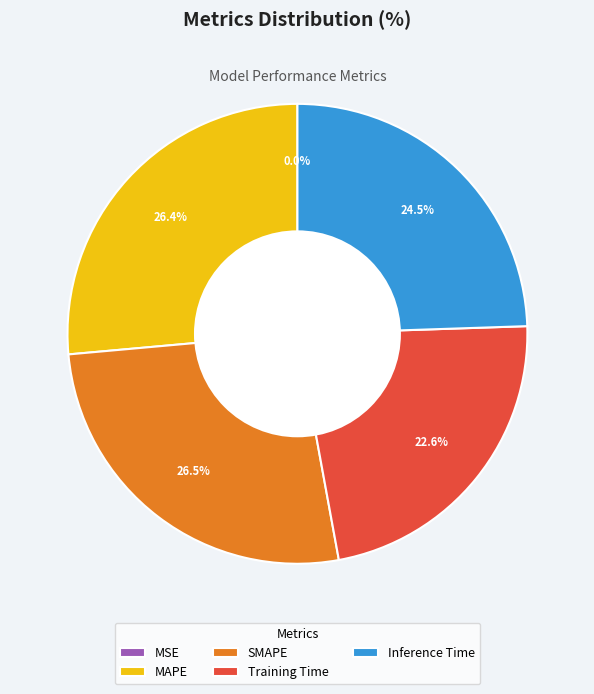

Is there any slice that represents more than half of the pie?

No